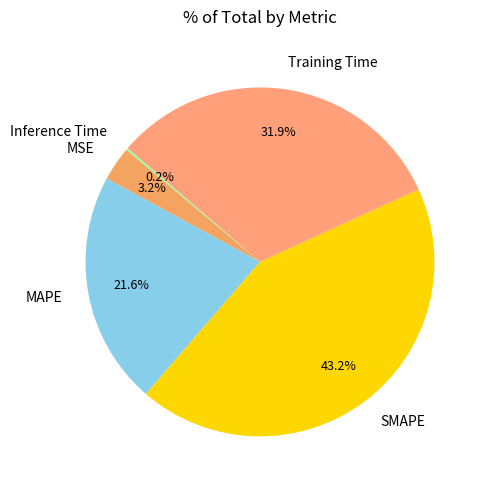

What is the largest slice in the pie chart?

SMAPE